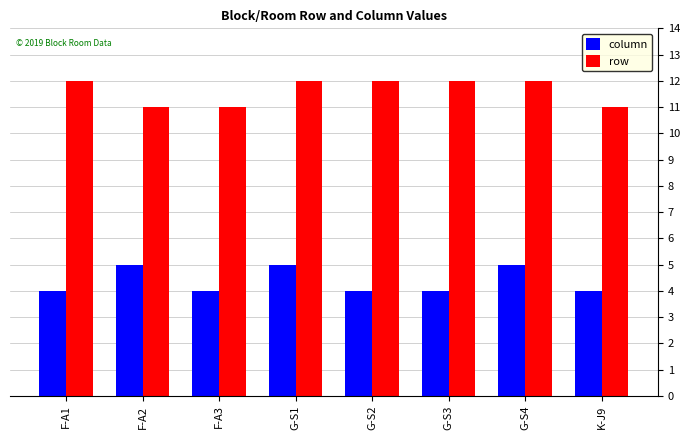

Does the chart contain stacked bars?

No